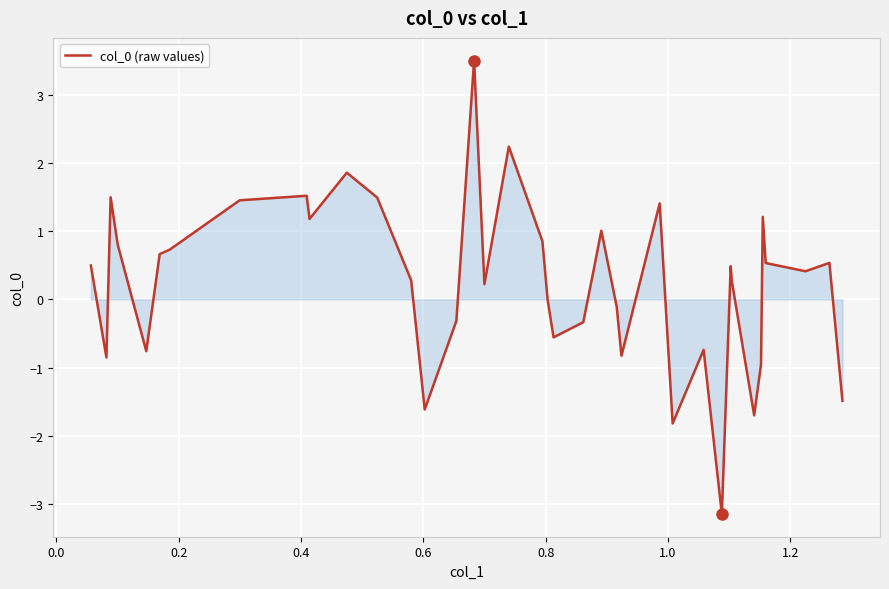

Does the chart display data point markers on the line(s)?

No